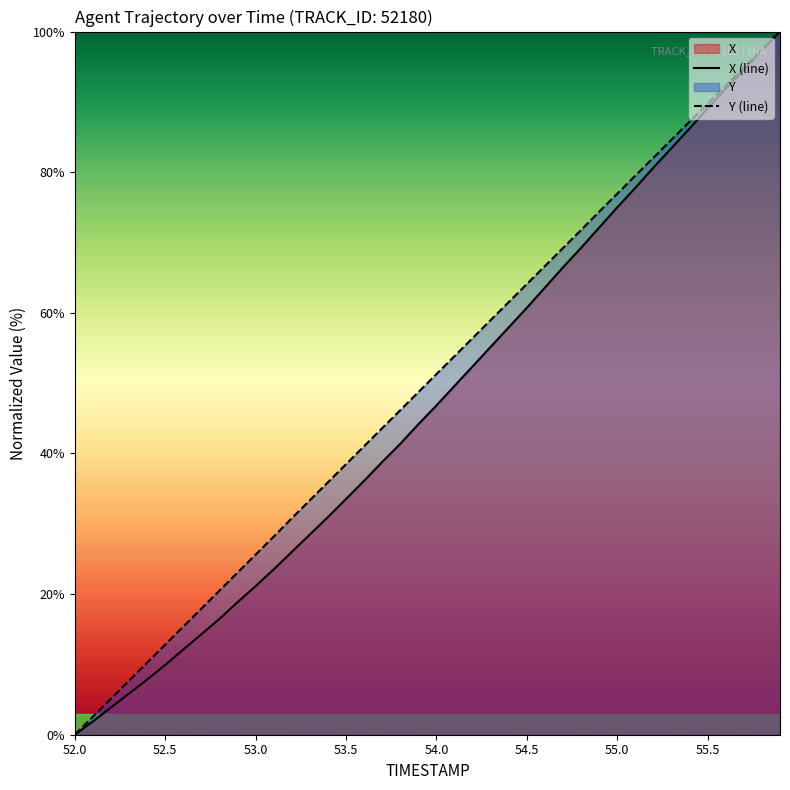

What is the difference between the second highest and second lowest values in the Y series?

94.9